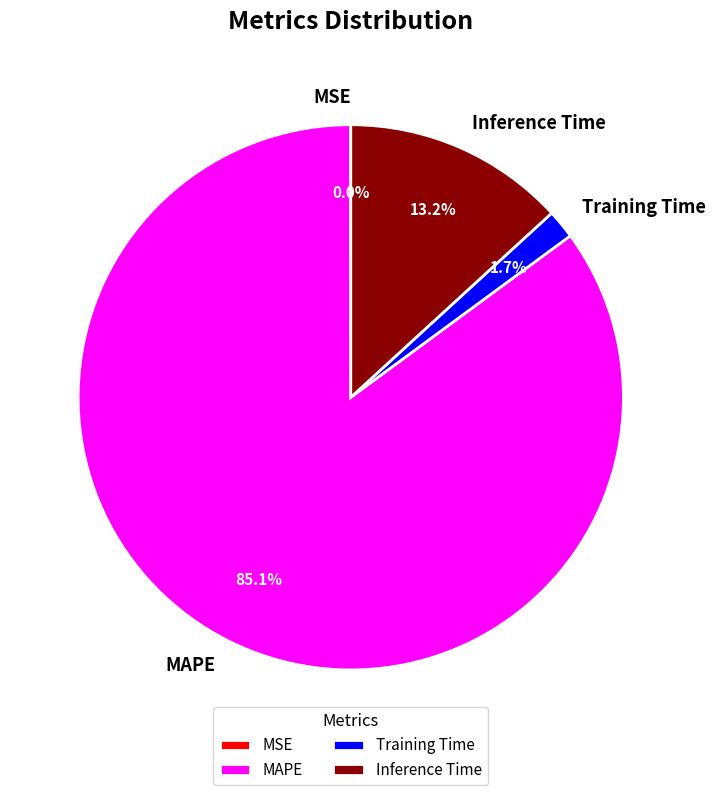

Which category has the biggest portion of the pie?

MAPE